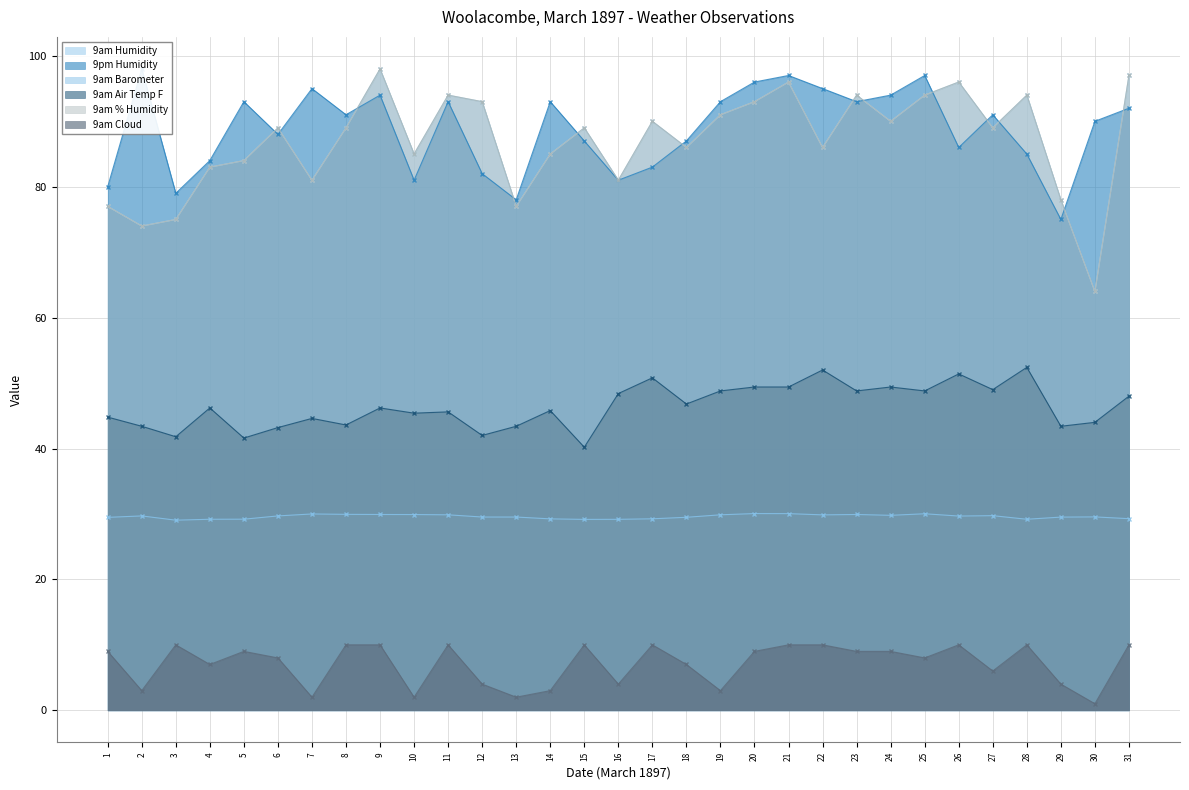

Rank the series at 3 from highest to lowest value.

9pm Humidity, 9am Humidity, 9am % Humidity, 9am Air Temp F, 9am Barometer, 9am Cloud